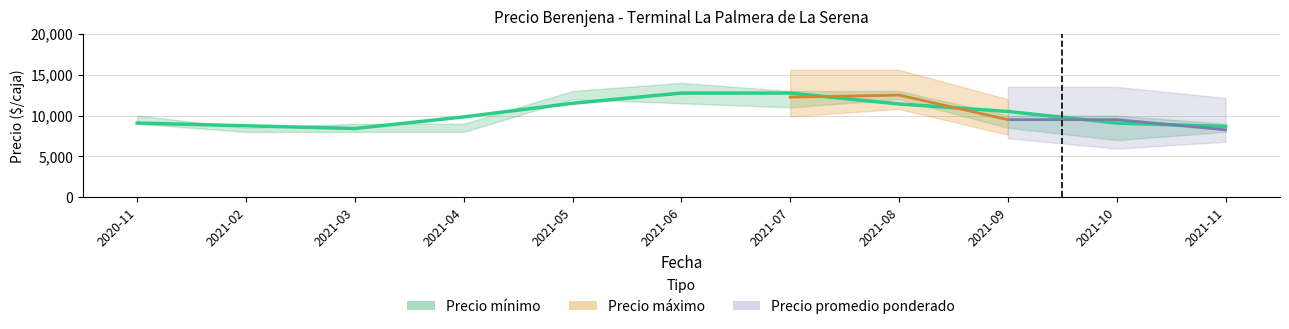

Reading right to left, extract all data points from this chart.

8666	9083	10500	11416	12750	12750	11500	9833	8416	8750	9083